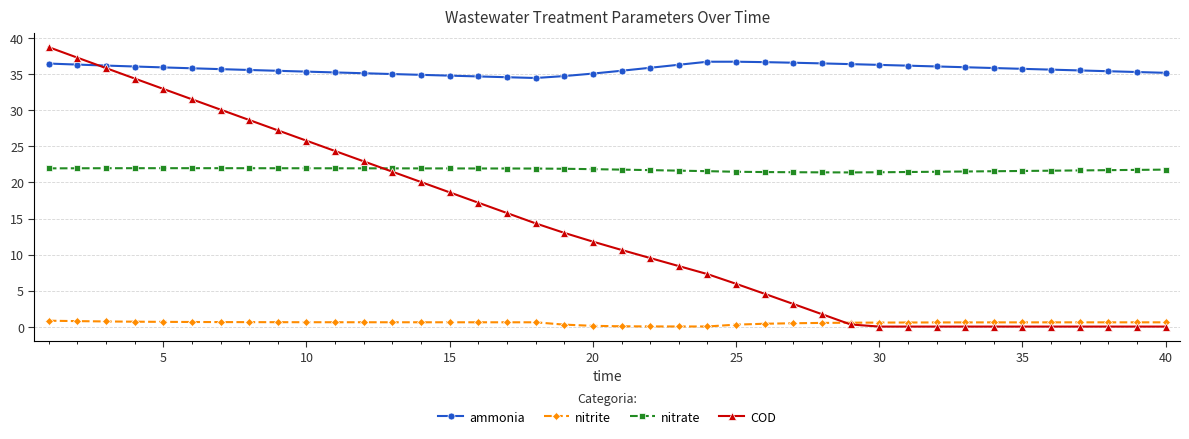

What is the sum of all ammonia values?

1428.9